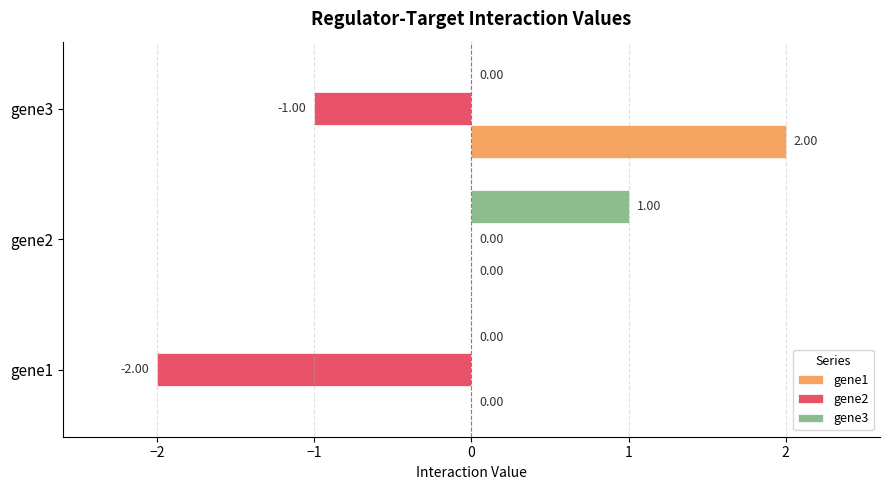

How many data points in gene3 are above 0?

1